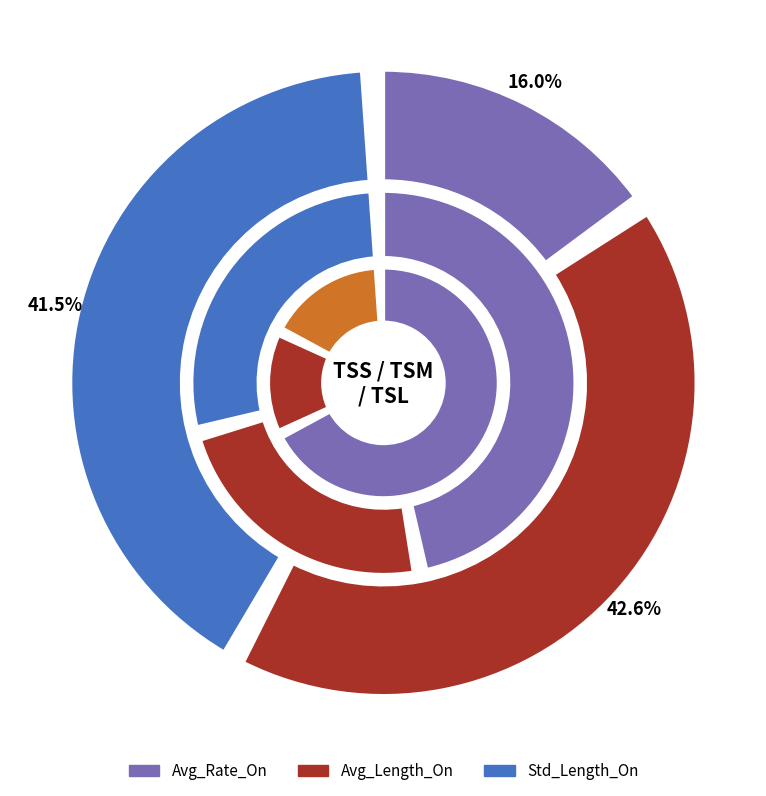

How many slices are in this pie chart?

3